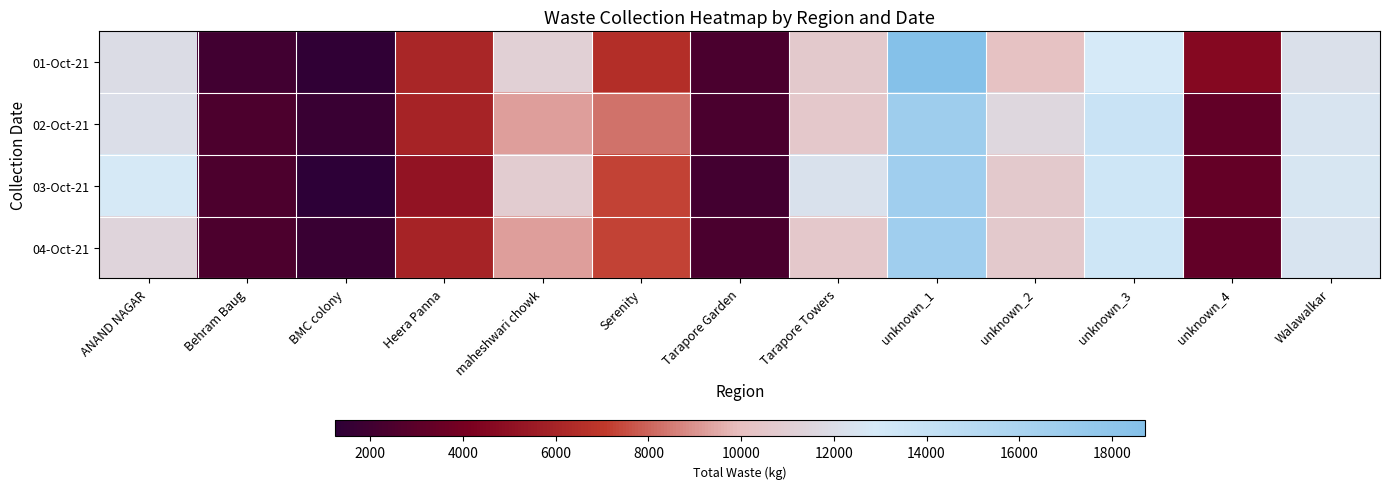

Between unknown_4 and ANAND NAGAR, which is larger?

ANAND NAGAR